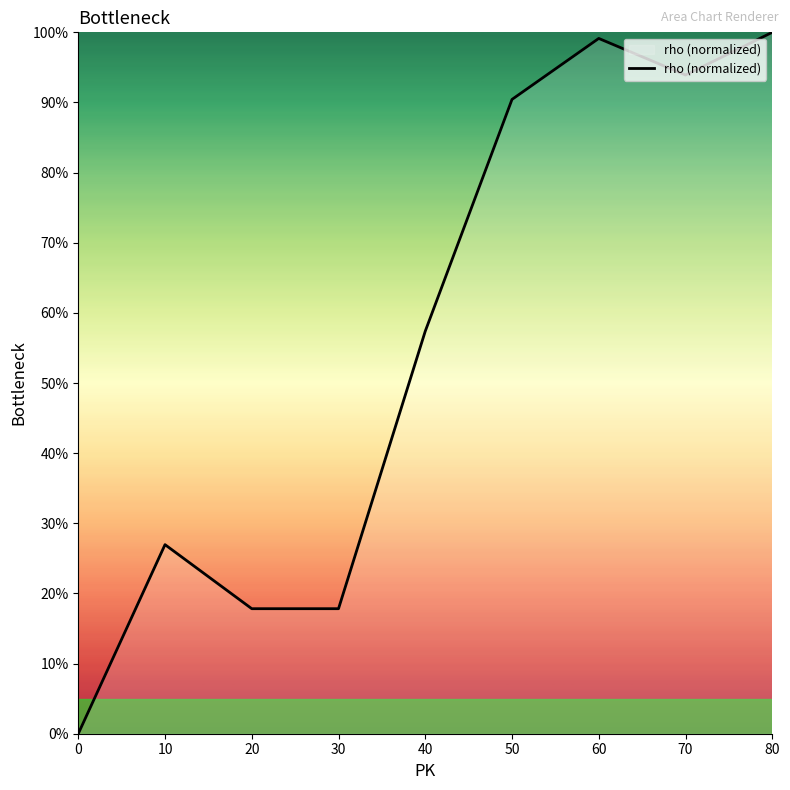

Which category has the highest value across all series?

80